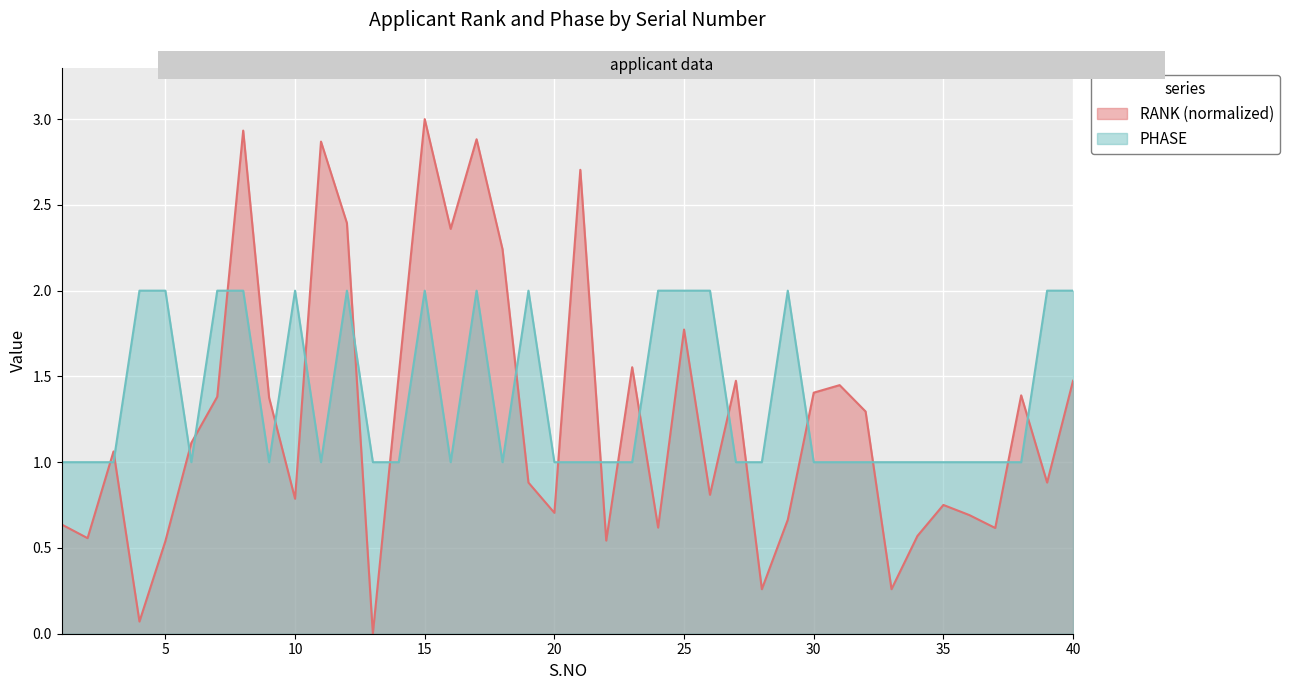

How many interior local peaks does the RANK series have?

12